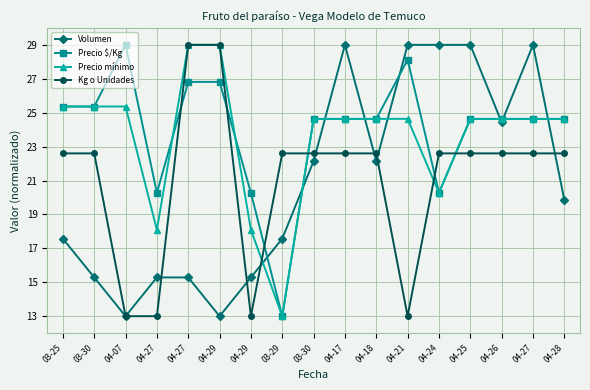

What is the label of the 12th point from the left?

04-21